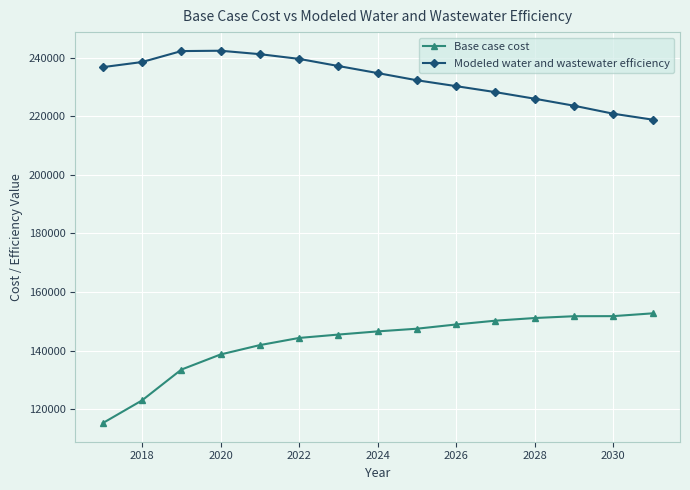

Which series has the widest spread of values?

Base case cost